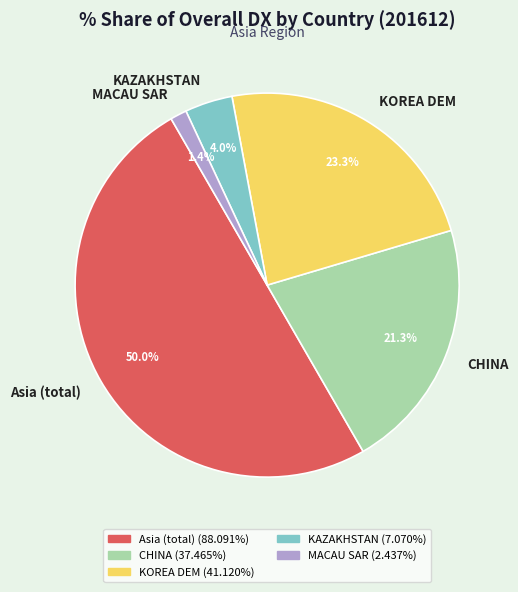

To the nearest percent, what portion does Asia (total) represent?

50%